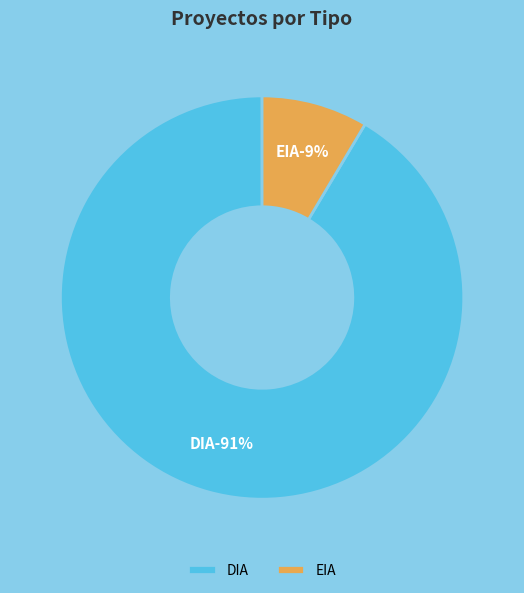

Is there a majority slice in this chart?

Yes